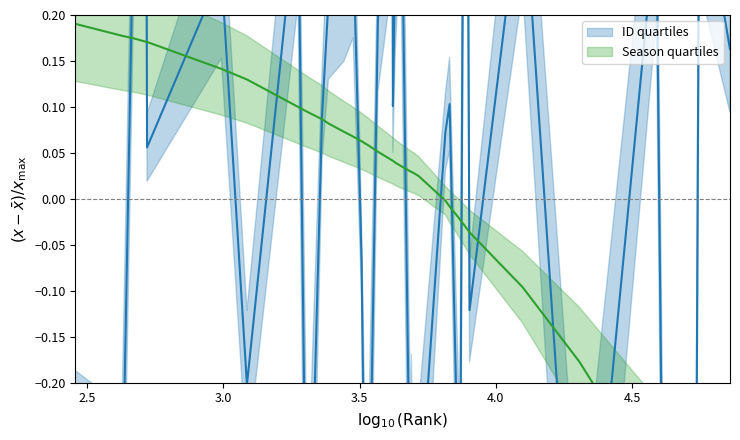

At which category does ID_center reach its first local valley?

424